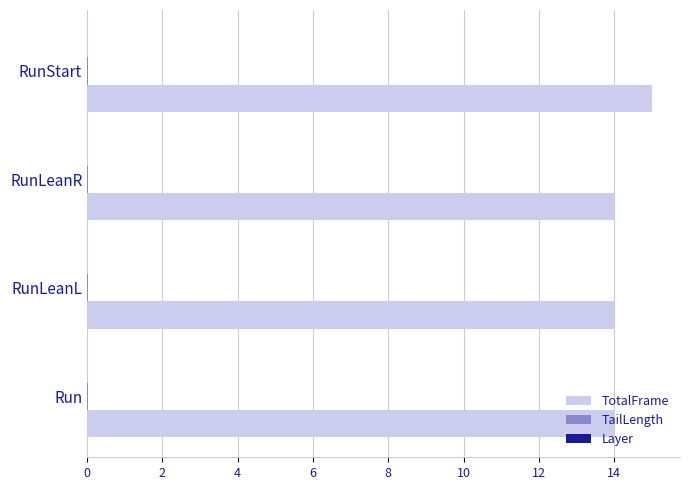

How many data points does each series have?

4